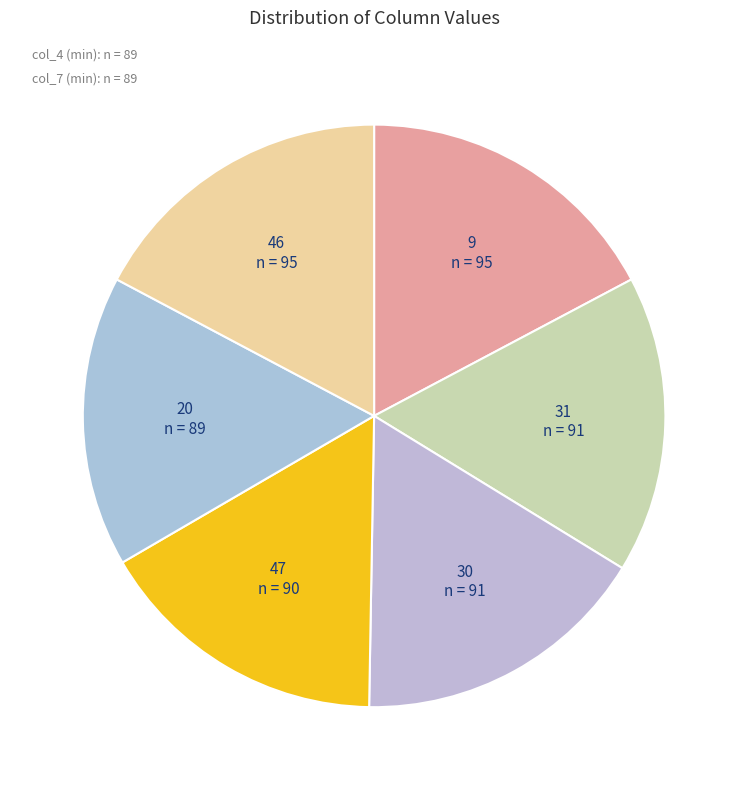

What is the smallest slice in the pie chart?

20